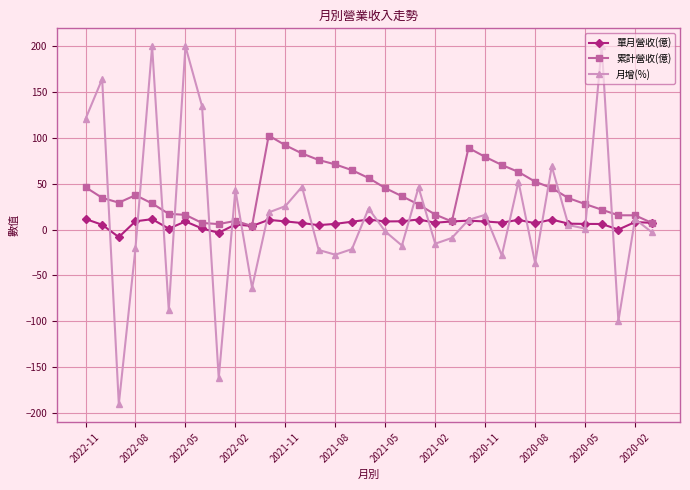

Rank the series by their maximum value, from highest to lowest.

月增(%), 累計營收(億), 單月營收(億)